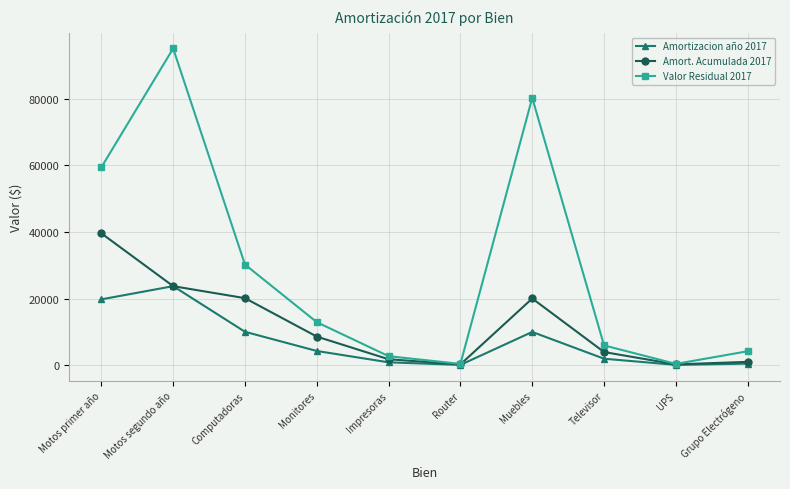

At which category does the chart reach its peak across all series?

Motos segundo año